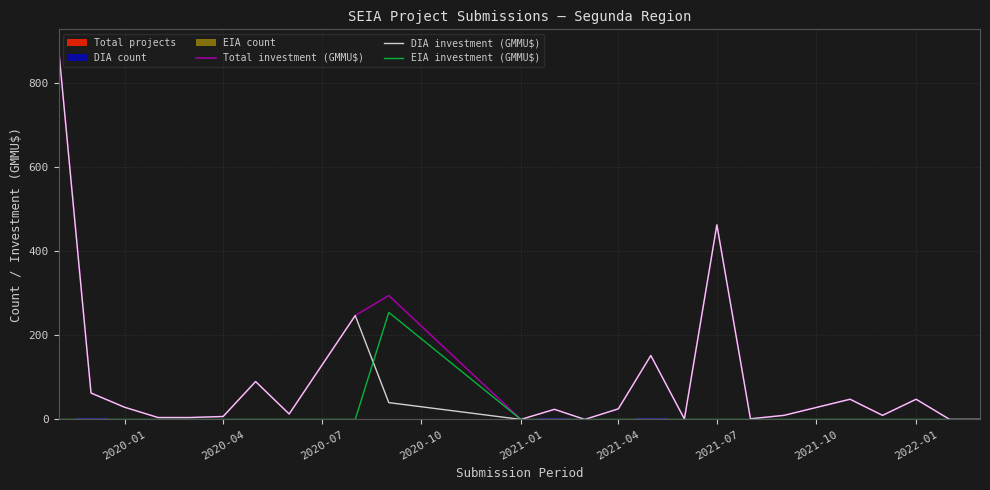

What is the maximum value for DIA investment (GMMU$)?

883.5